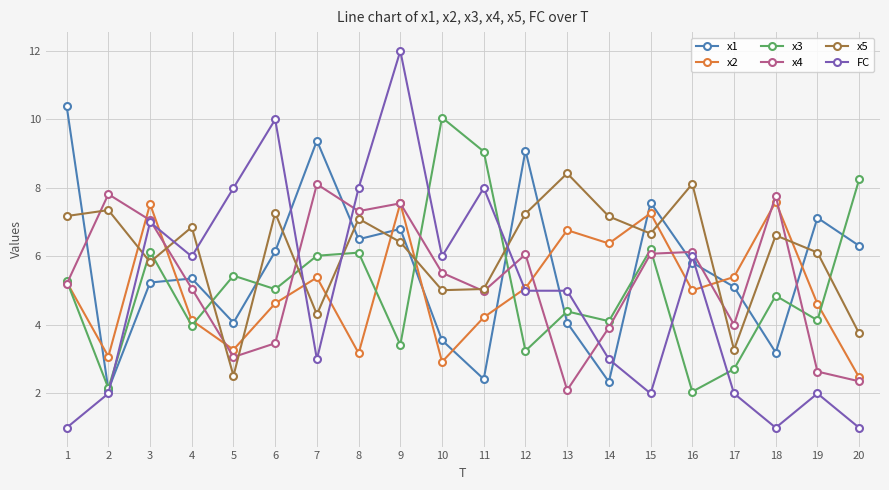

What is the sum of the x2 values at 19 and 12?

9.7